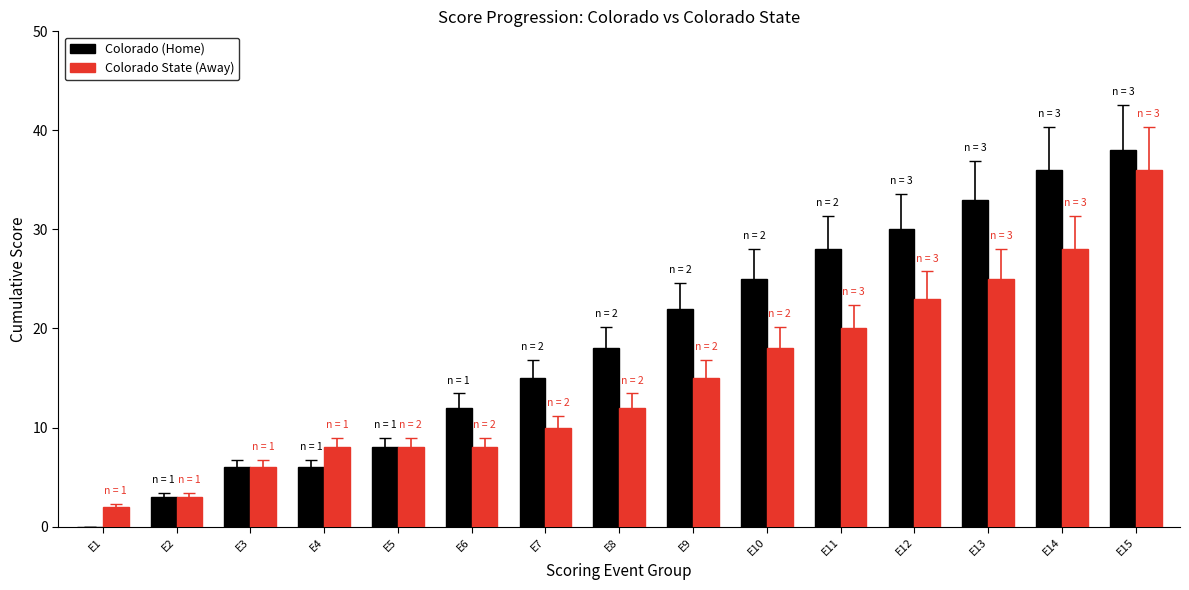

Reading left to right, what are all the values shown in this chart?

Colorado (Home): E1=0	E2=3	E3=6	E4=6	E5=8	E6=12	E7=15	E8=18	E9=22	E10=25	E11=28	E12=30	E13=33	E14=36	E15=38
Colorado State (Away): E1=2	E2=3	E3=6	E4=8	E5=8	E6=8	E7=10	E8=12	E9=15	E10=18	E11=20	E12=23	E13=25	E14=28	E15=36